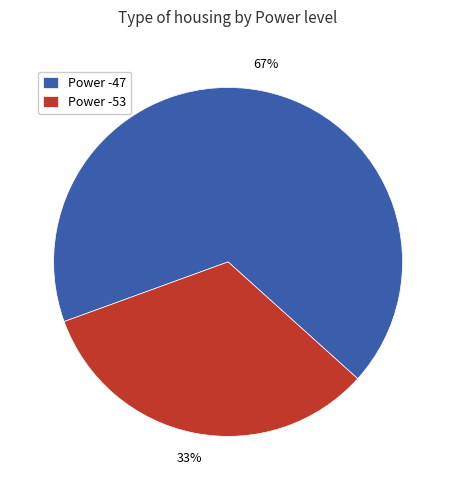

Approximately how many times larger is the value at Power -53 compared to Power -47?

0.5